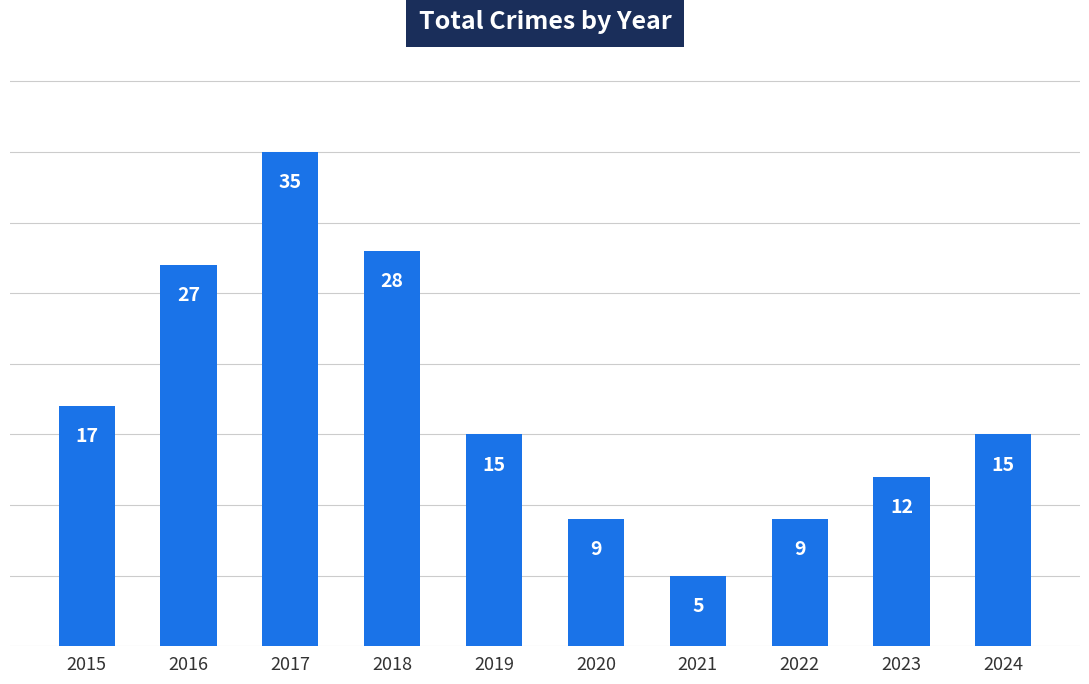

What is the ratio of the value at 2024 to the value at 2015?

0.9